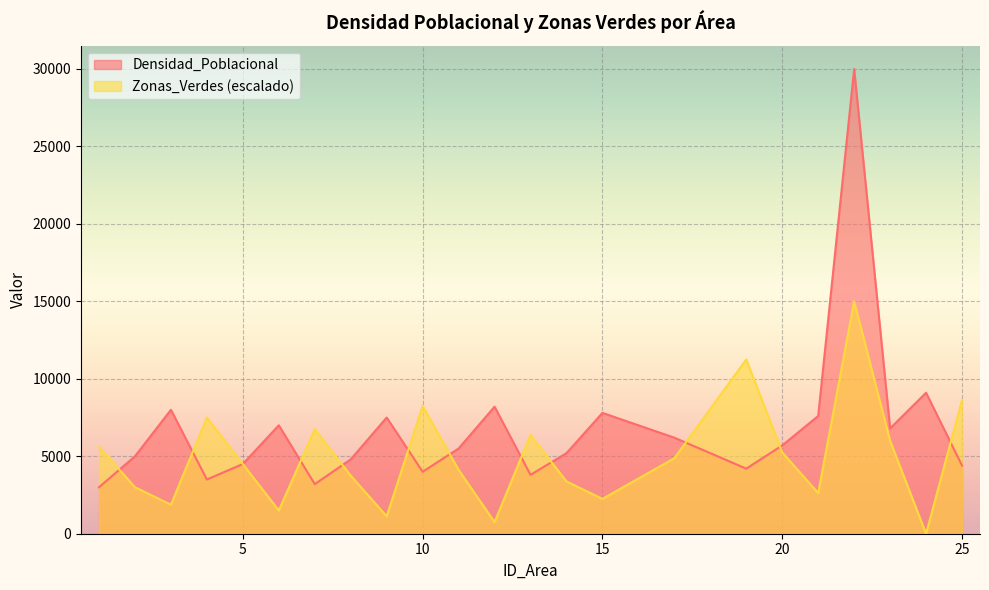

Where do Densidad_Poblacional and Zonas_Verdes first cross each other?

1 and 2